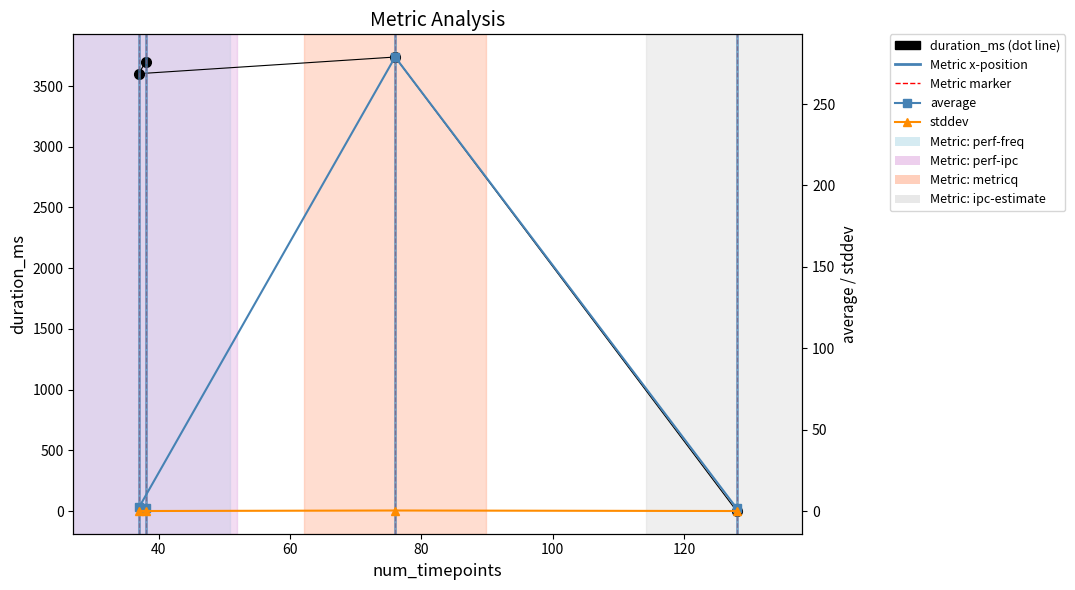

What is the maximum value for duration_ms?

3739.0